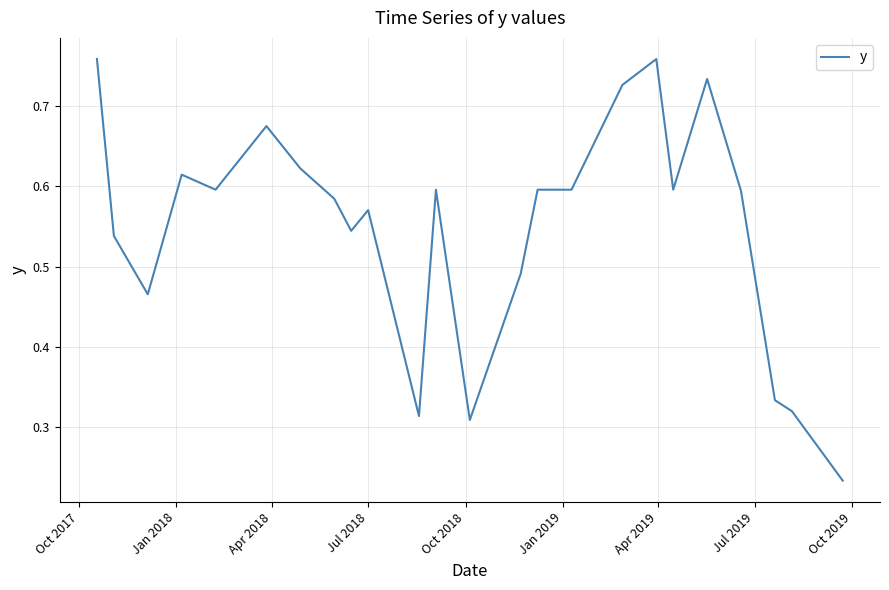

How many points are lower than both their immediate neighbors (excluding endpoints)?

6